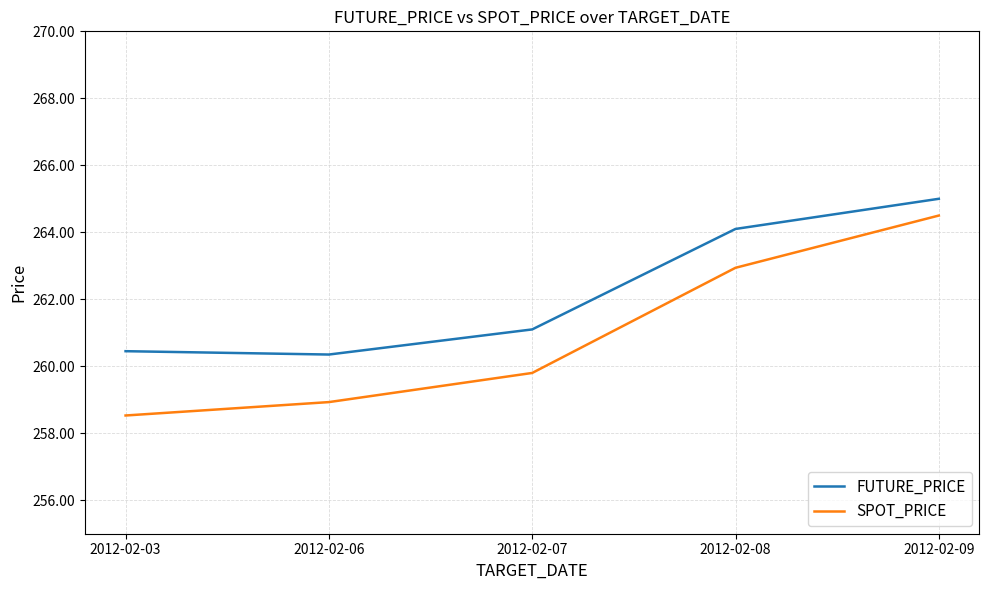

Between 2012-02-03 and 2012-02-08, which series saw the biggest shift?

SPOT_PRICE